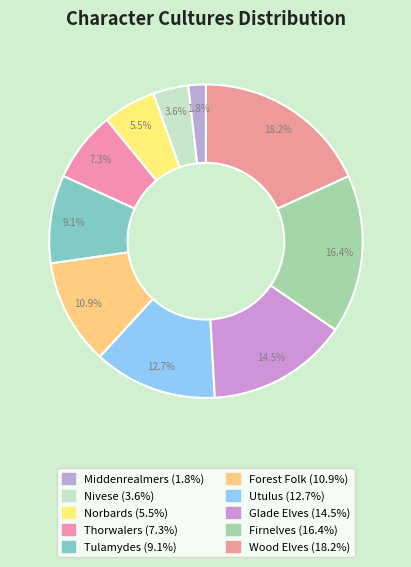

Approximately how many times larger is the value at Middenrealmers compared to Tulamydes?

0.2